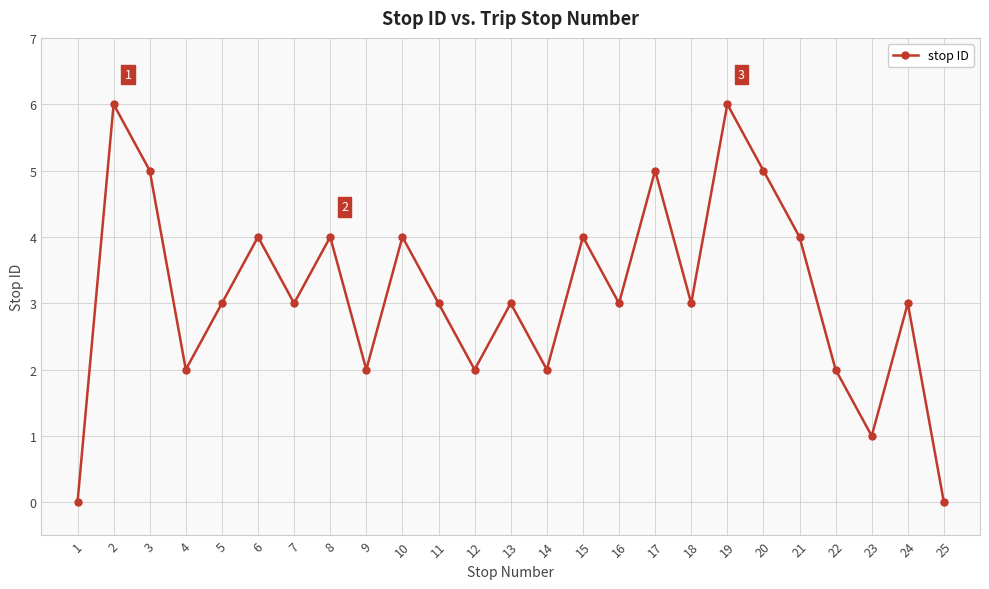

What is the difference between the second highest and second lowest values?

6